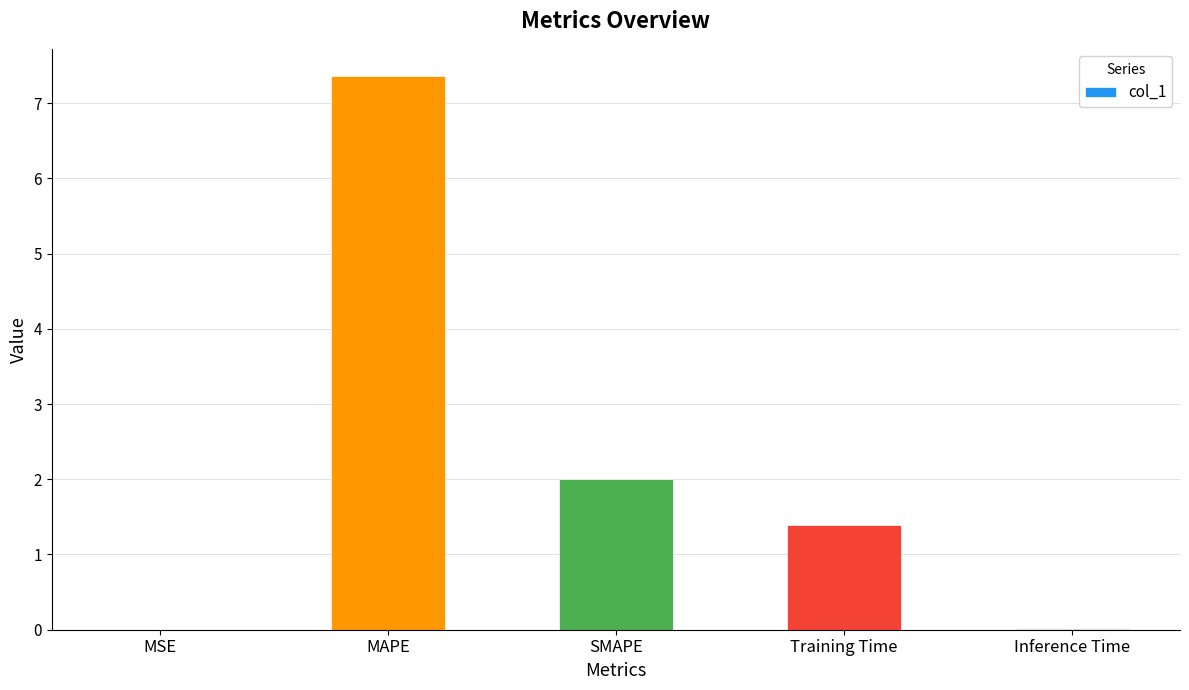

How many data points does each series have?

5